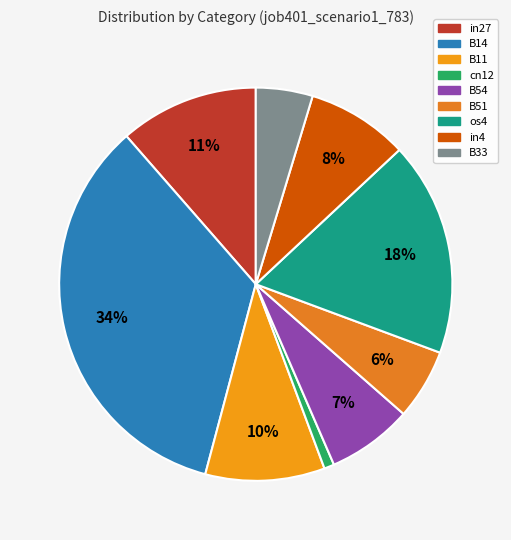

The in4 slice represents 8% of the pie. True or false?

True